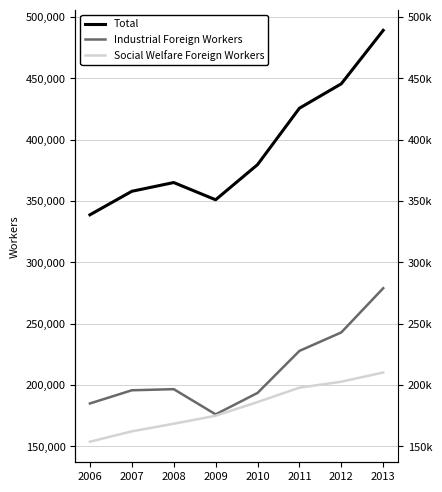

Reading left to right, extract all data points from this chart.

Total: 338755	357937	365060	351016	379653	425660	445579	489134
Industrial Foreign Workers: 184970	195709	196633	176073	193545	227806	242885	278919
Social Welfare Foreign Workers: 153785	162228	168427	174943	186108	197854	202694	210215